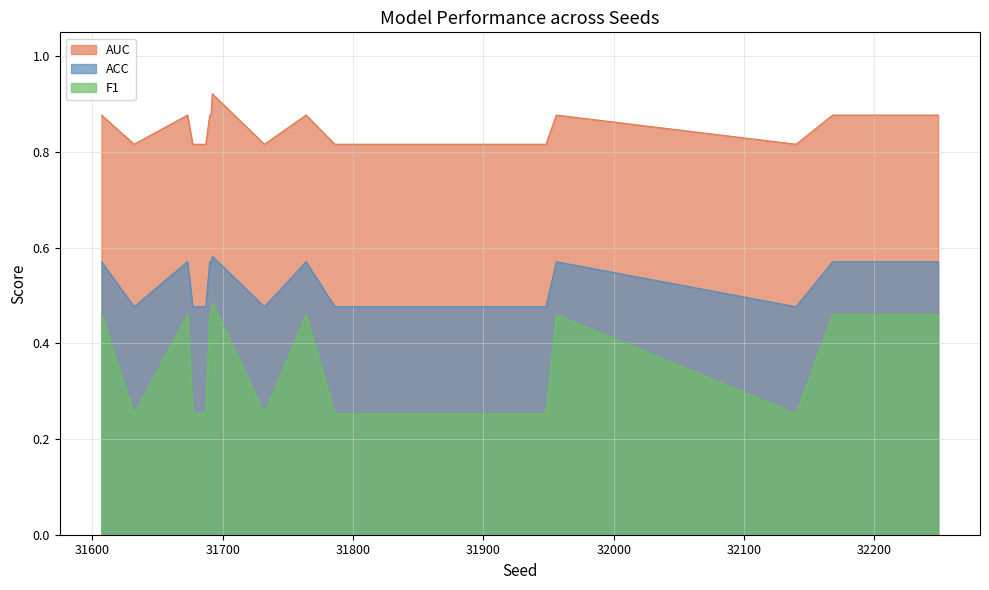

The value of AUC at 31764 is 0.9. True or false?

True